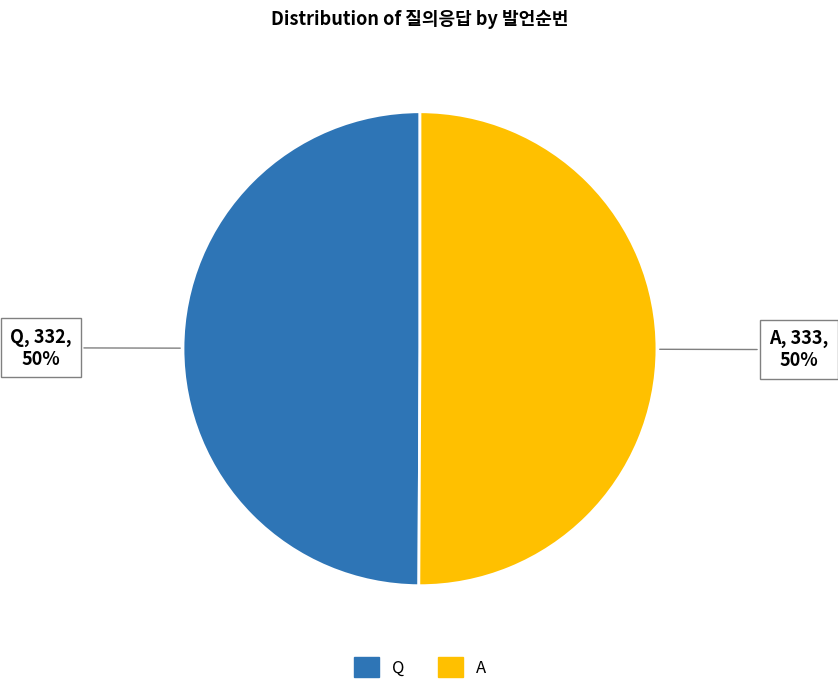

To the nearest percent, what is the average slice percentage?

50%